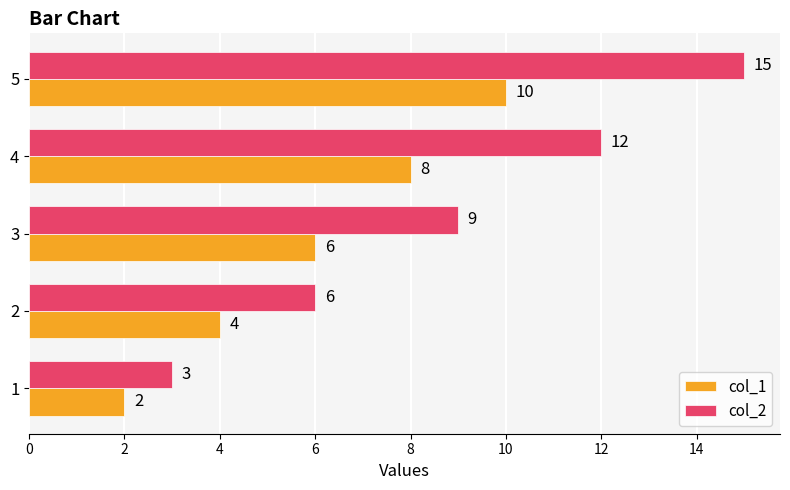

True or false: col_1 has a value of 4 at 5.

False